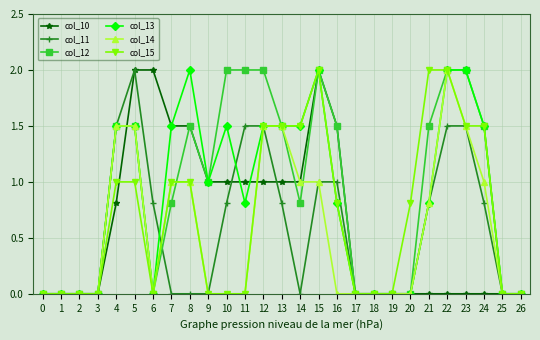

The value of col_14 at 3 is 0.0. True or false?

True